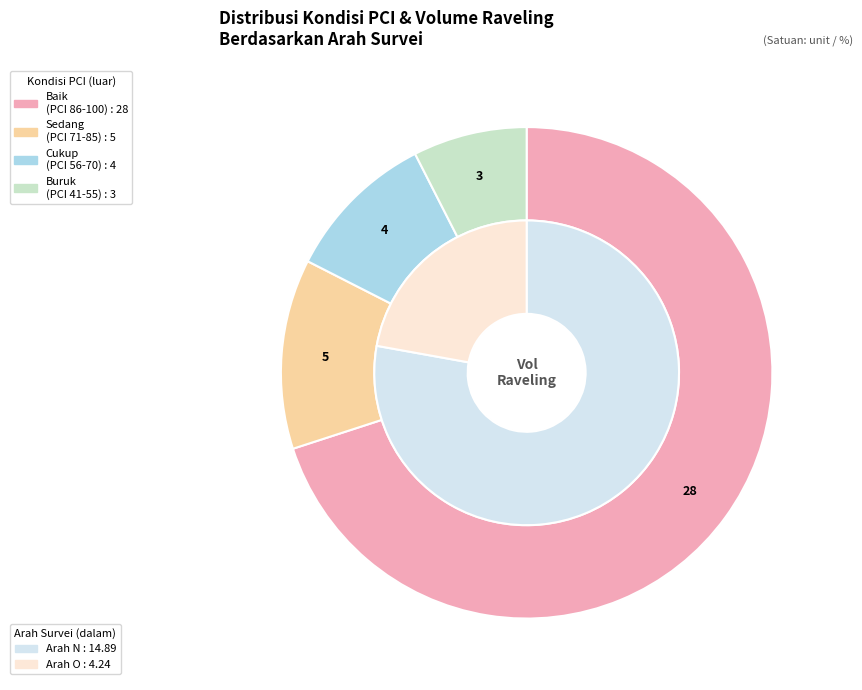

Combined, do 18 and 3 account for over 50%?

No